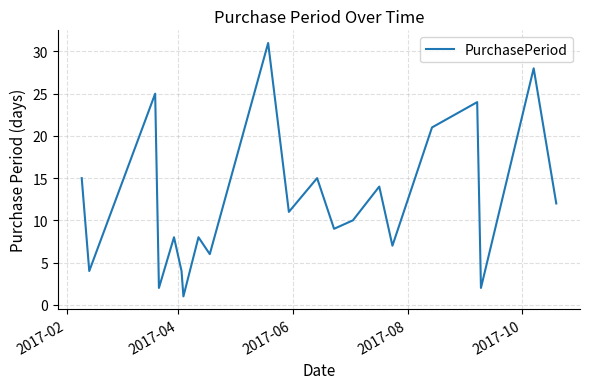

What is the maximum value shown in the chart?

31